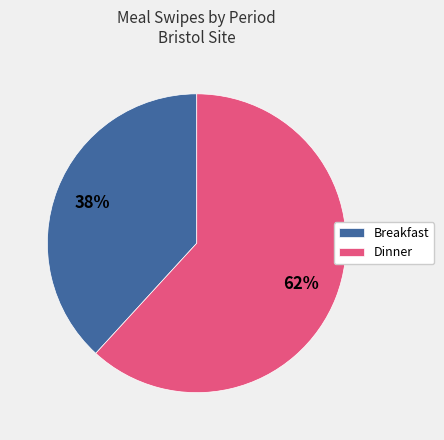

The Breakfast slice represents 45% of the pie. True or false?

False